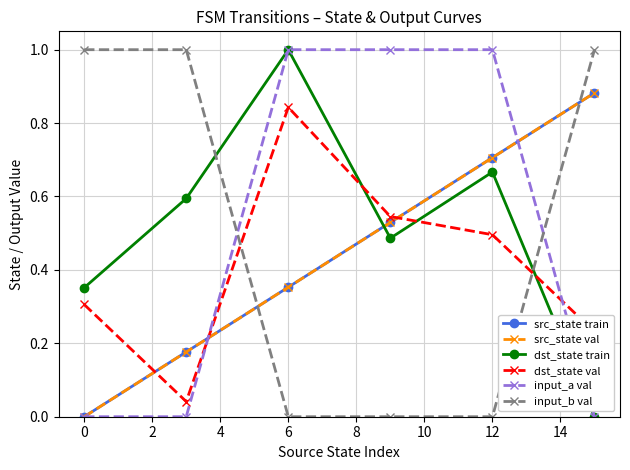

Reading left to right, what are all the values shown in this chart?

src_state train: 0.0	0.2	0.4	0.5	0.7	0.9
src_state val: 0.0	0.2	0.4	0.5	0.7	0.9
dst_state train: 0.4	0.6	1.0	0.5	0.7	0.0
dst_state val: 0.3	0.0	0.8	0.5	0.5	0.2
input_a val: 0.0	0.0	1.0	1.0	1.0	0.0
input_b val: 1.0	1.0	0.0	0.0	0.0	1.0